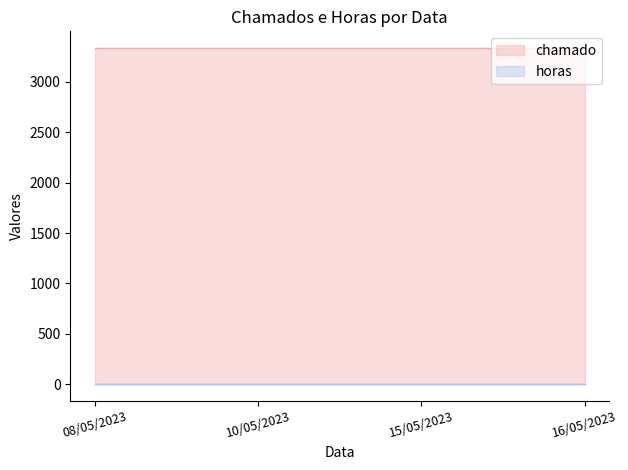

What is the label of the 2nd point from the right?

15/05/2023